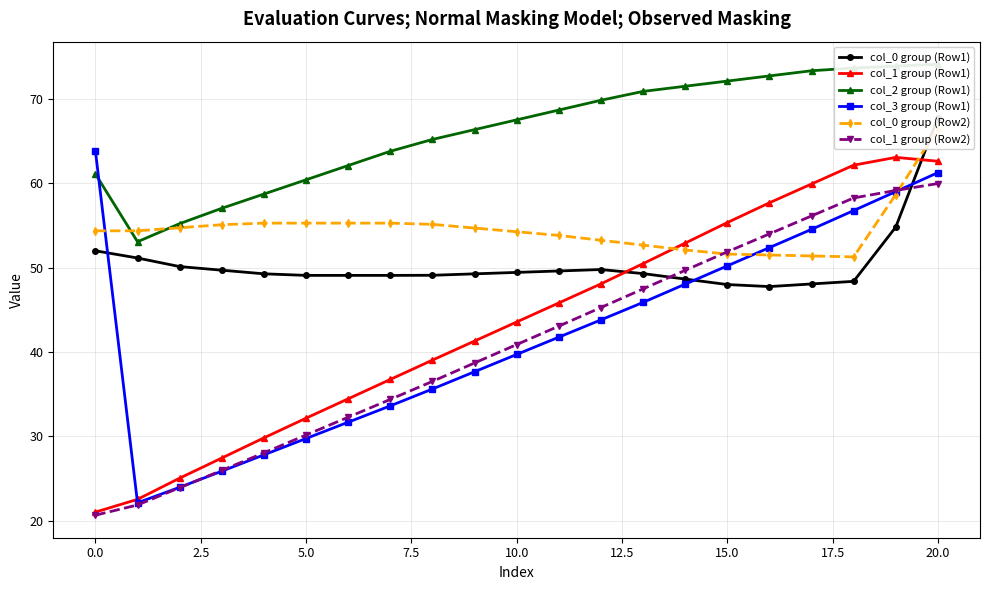

What value does the col_0 group (Row2) series have at 17?

51.4